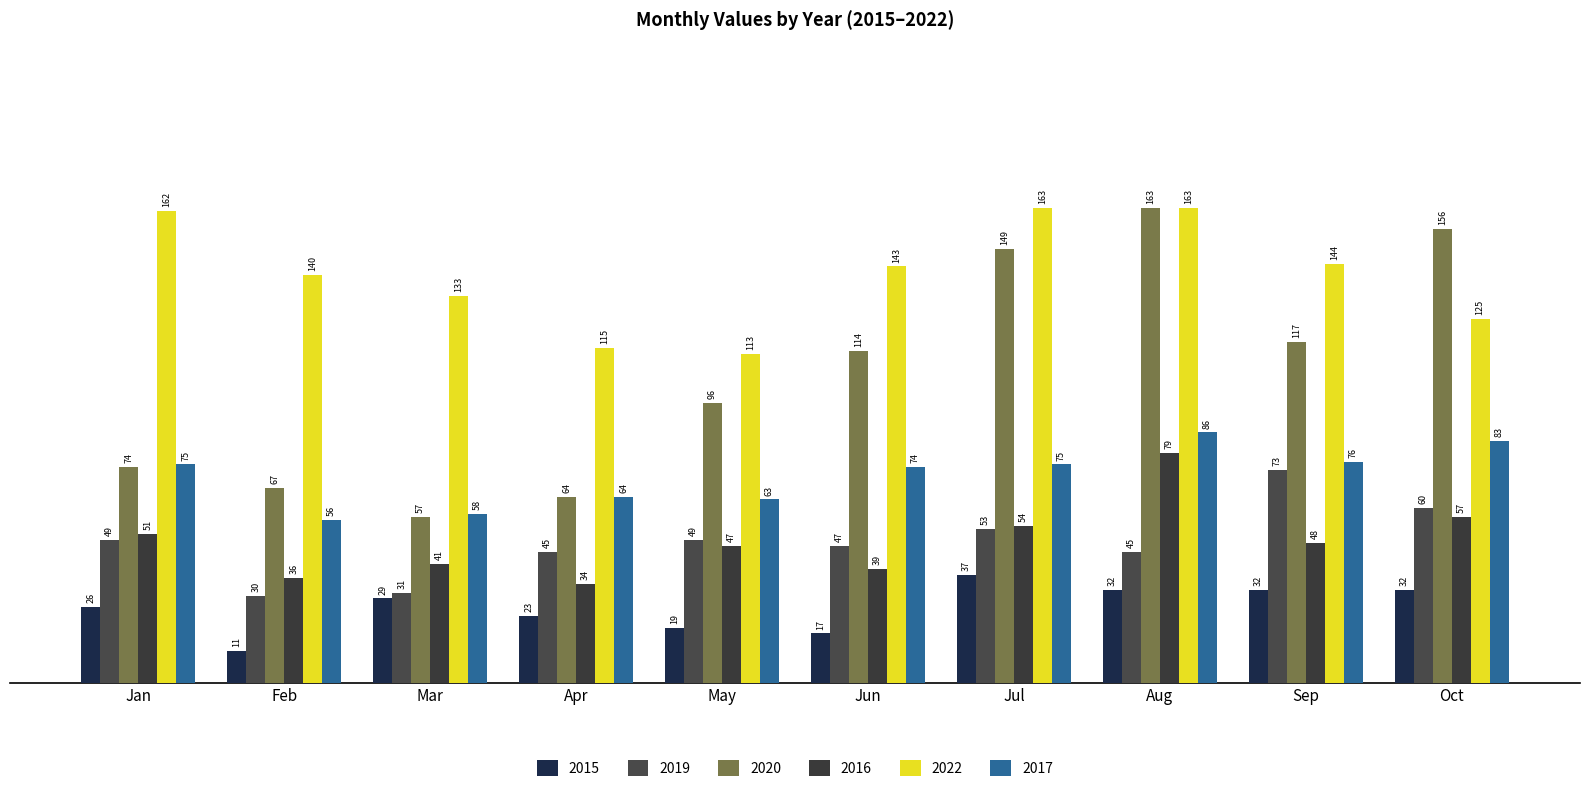

Where does the 2015 series first go above 29?

Jul